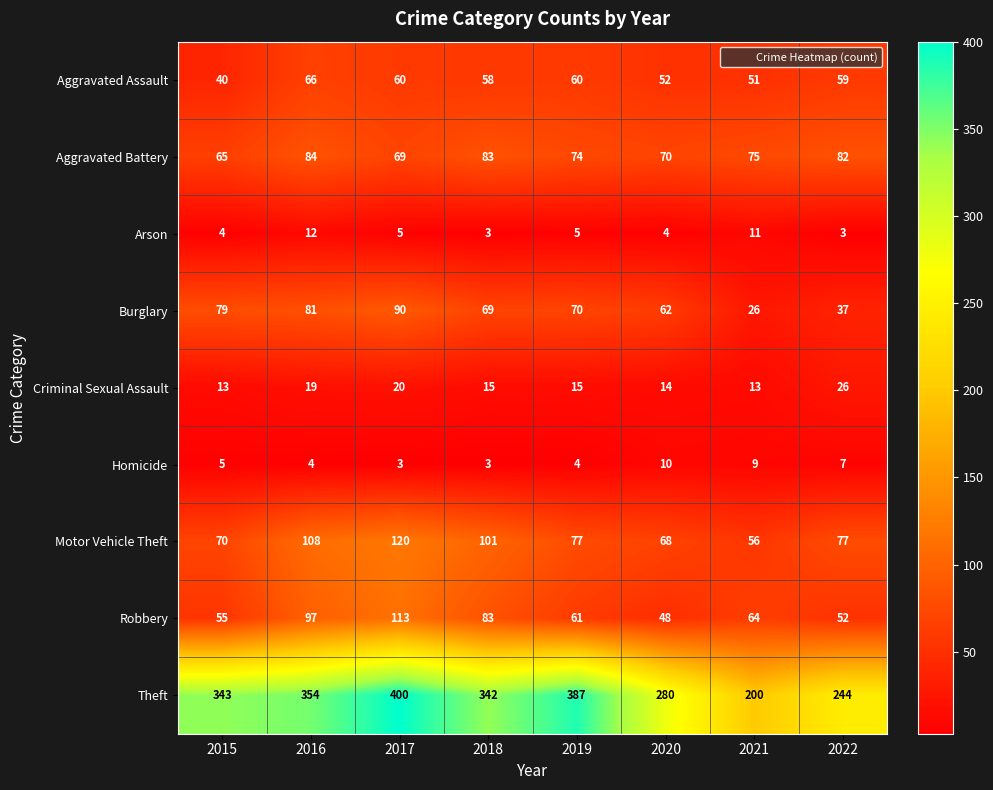

Is it true that Theft equals 354 at 2016?

True